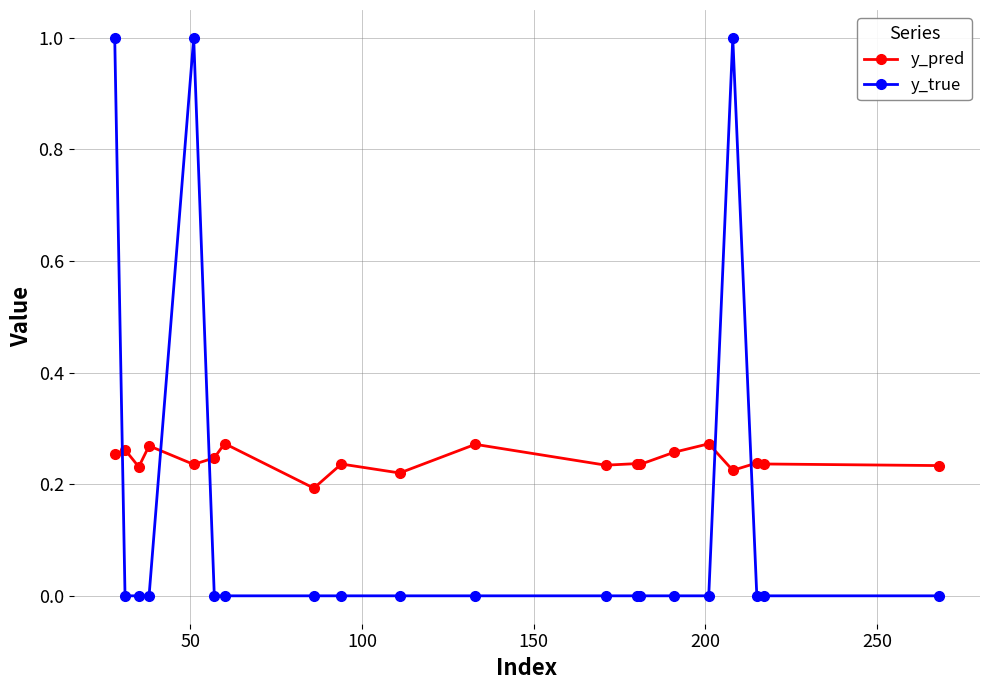

Which series has the largest total across all categories?

y_pred